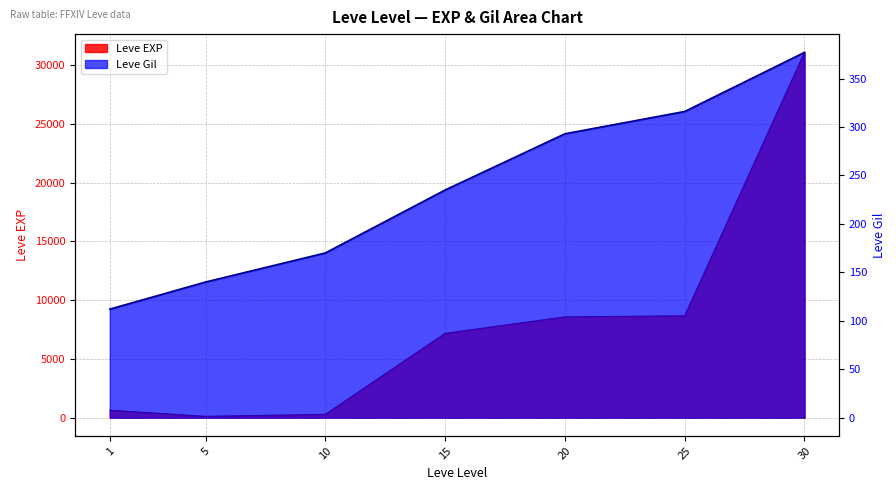

What is the sum of all Leve EXP values?

56490